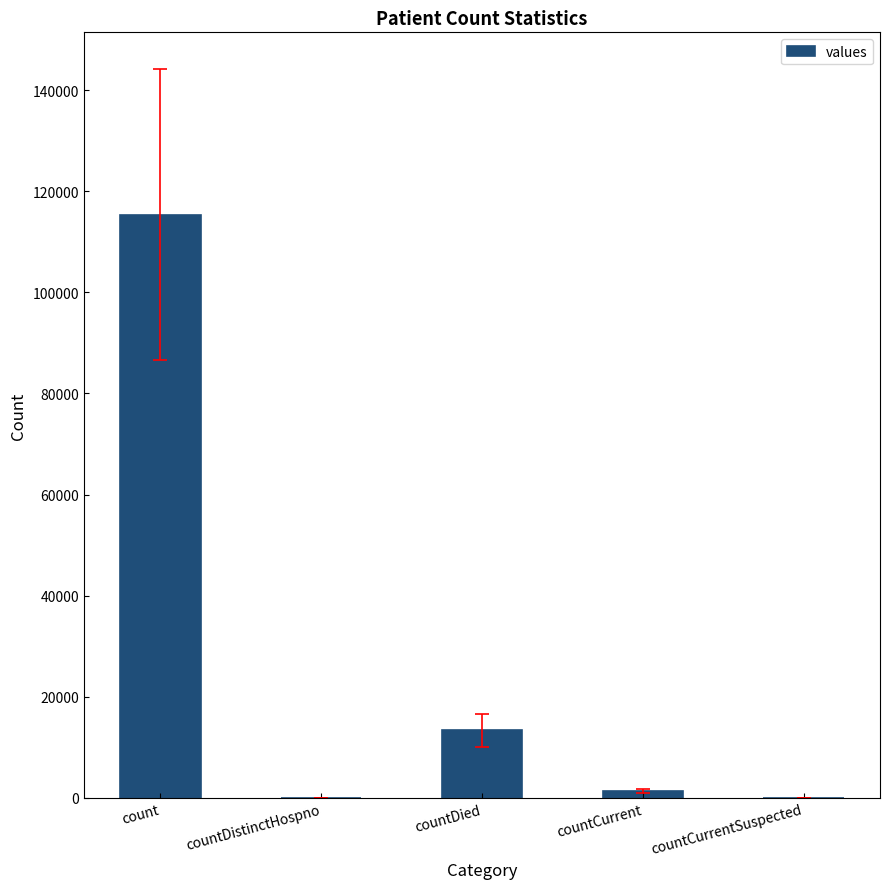

The chart shows a value of -50492 at countCurrentSuspected. True or false?

False